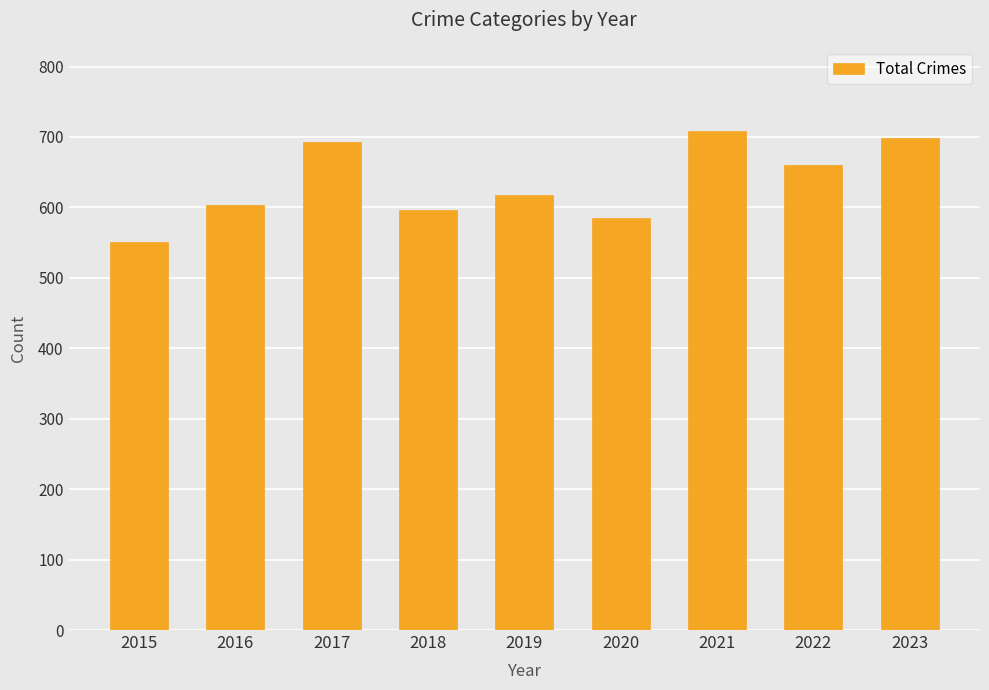

What is the difference between the maximum and second lowest values?

123